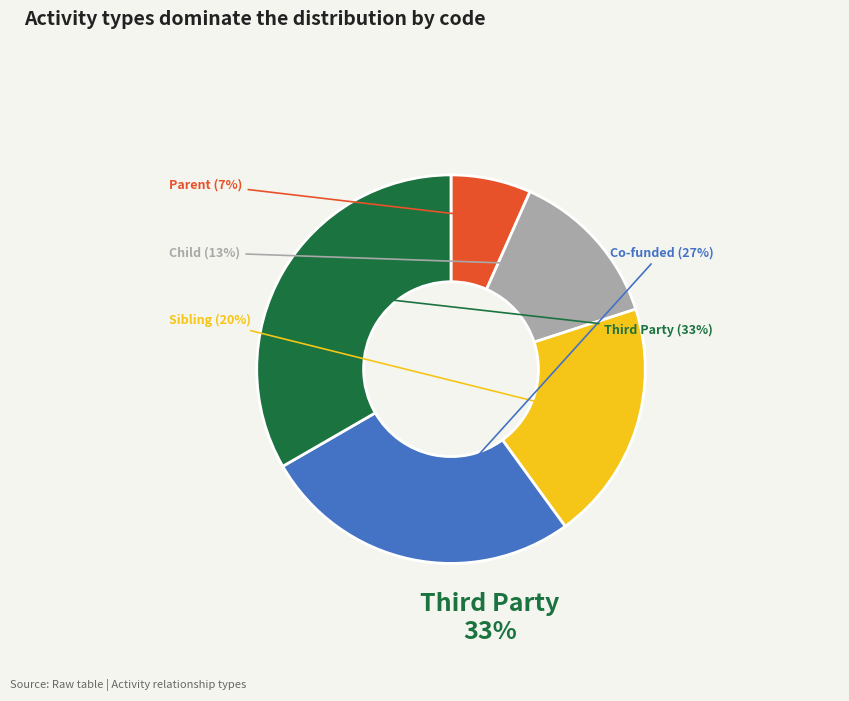

Is there a majority slice in this chart?

No